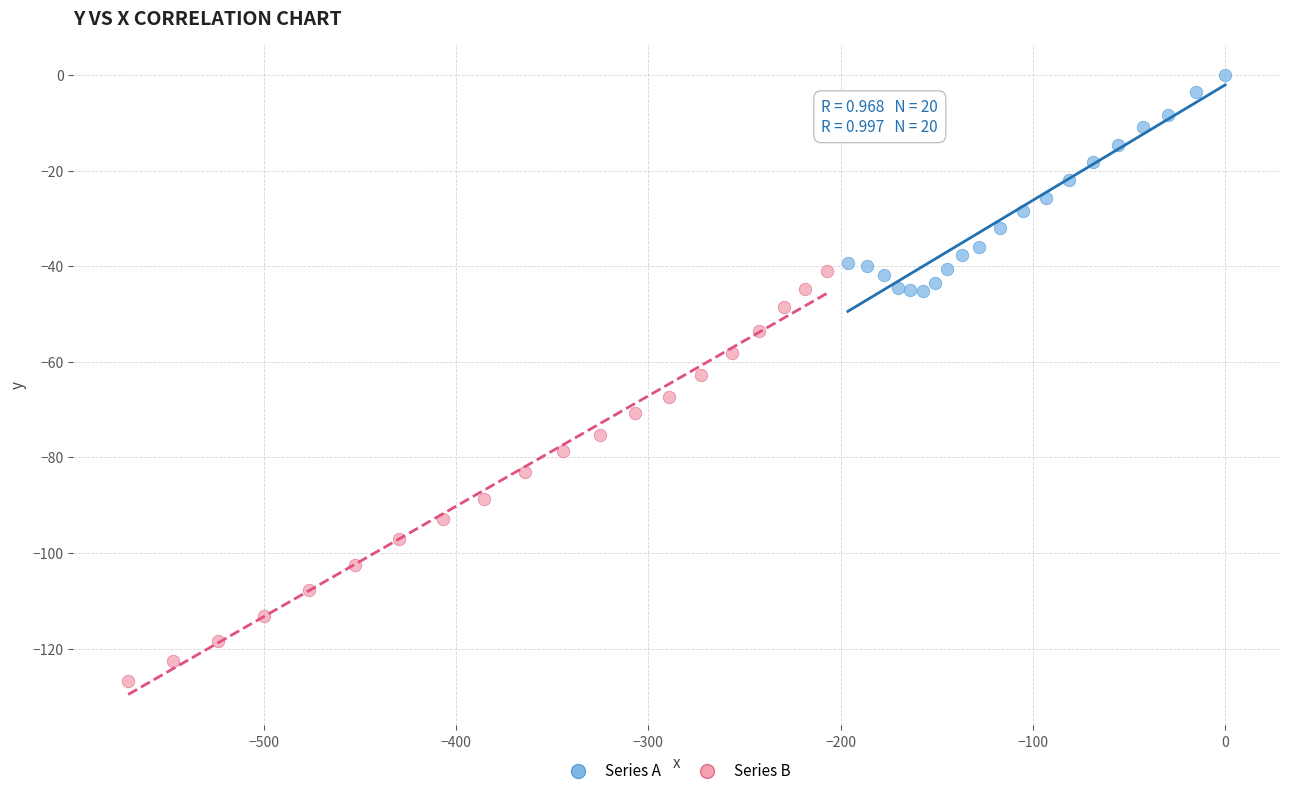

Which series contains the highest Y value?

Series A